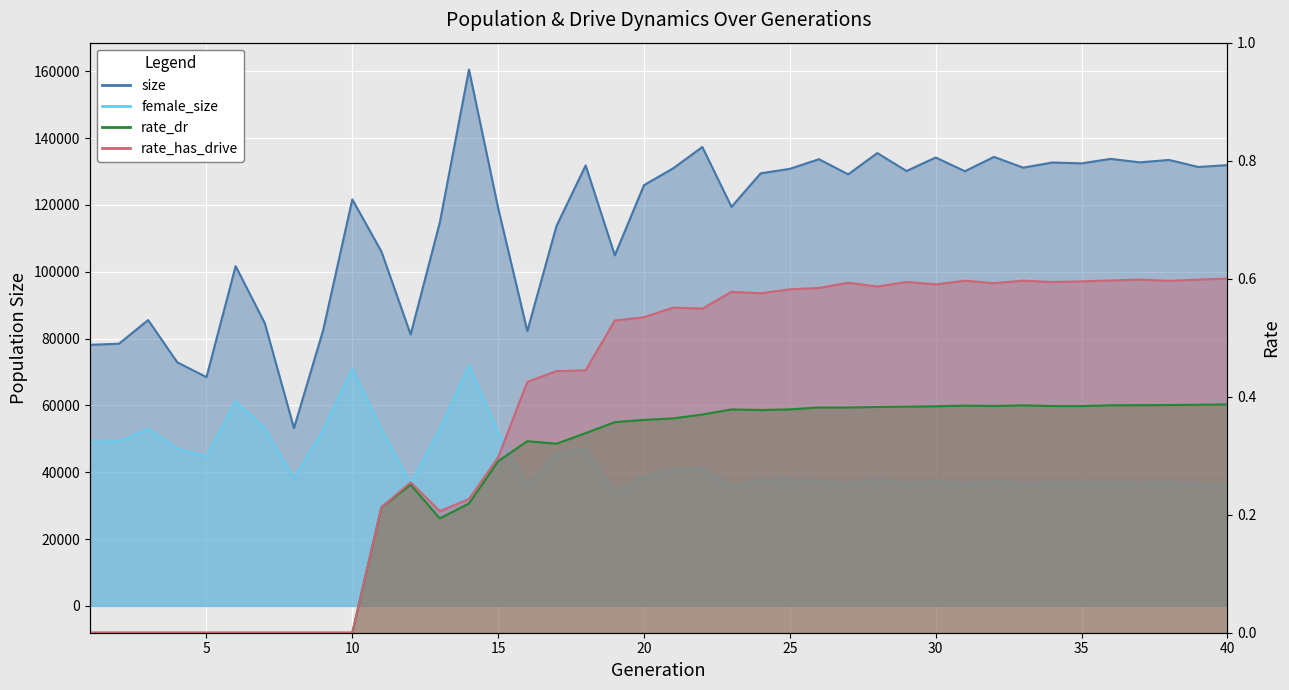

What is the difference between the highest and lowest values at 9?

82495.0